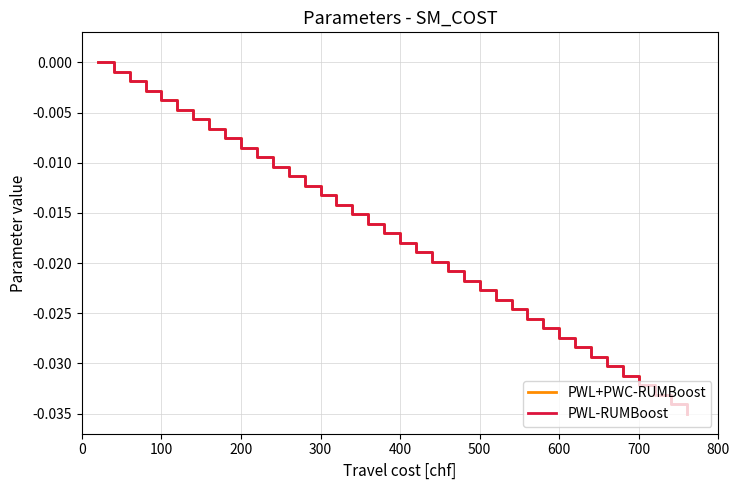

True or false: PWL-RUMBoost and PWL+PWC-RUMBoost cross at least once.

False